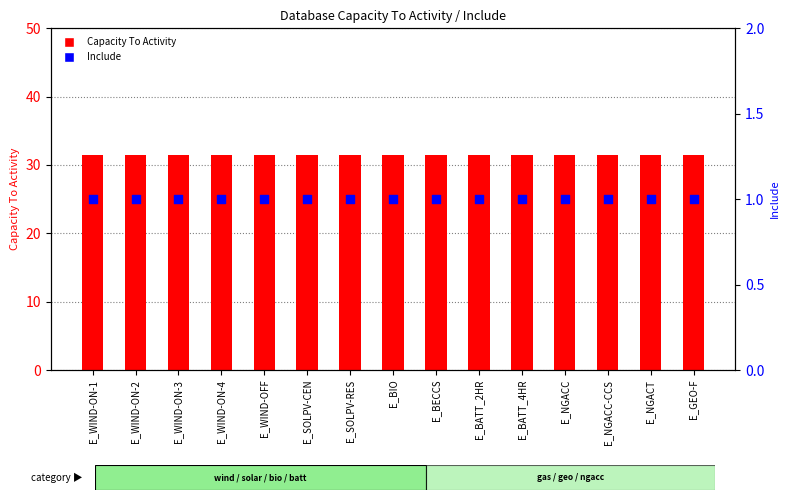

Which series has the largest Y range (max minus min)?

Capacity To Activity